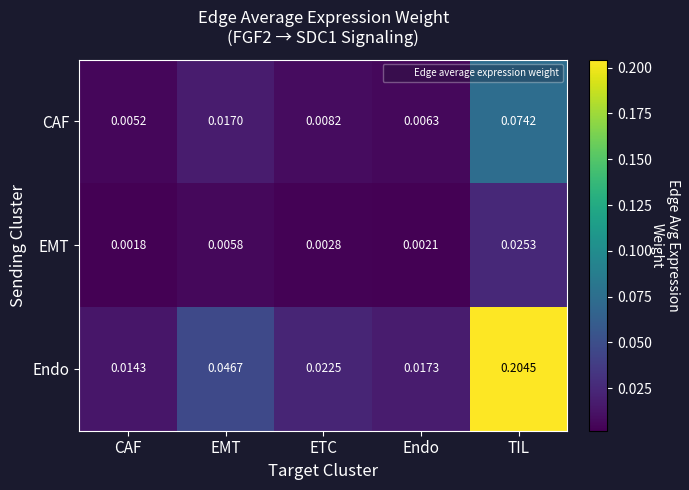

Which series has the largest total across all categories?

Endo